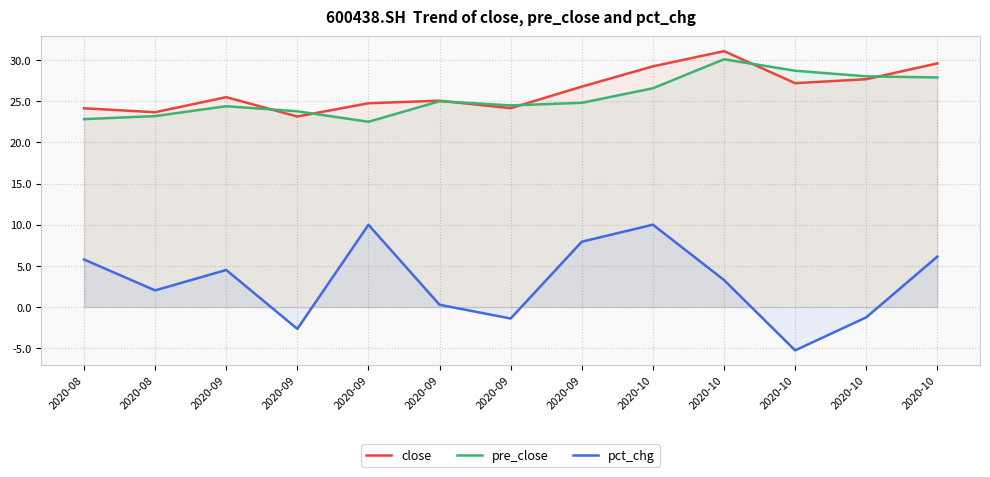

Which series has the largest range (max minus min)?

pct_chg